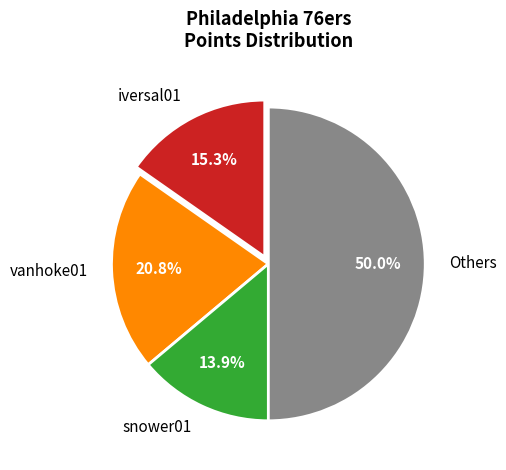

Which slice is the smallest?

snower01